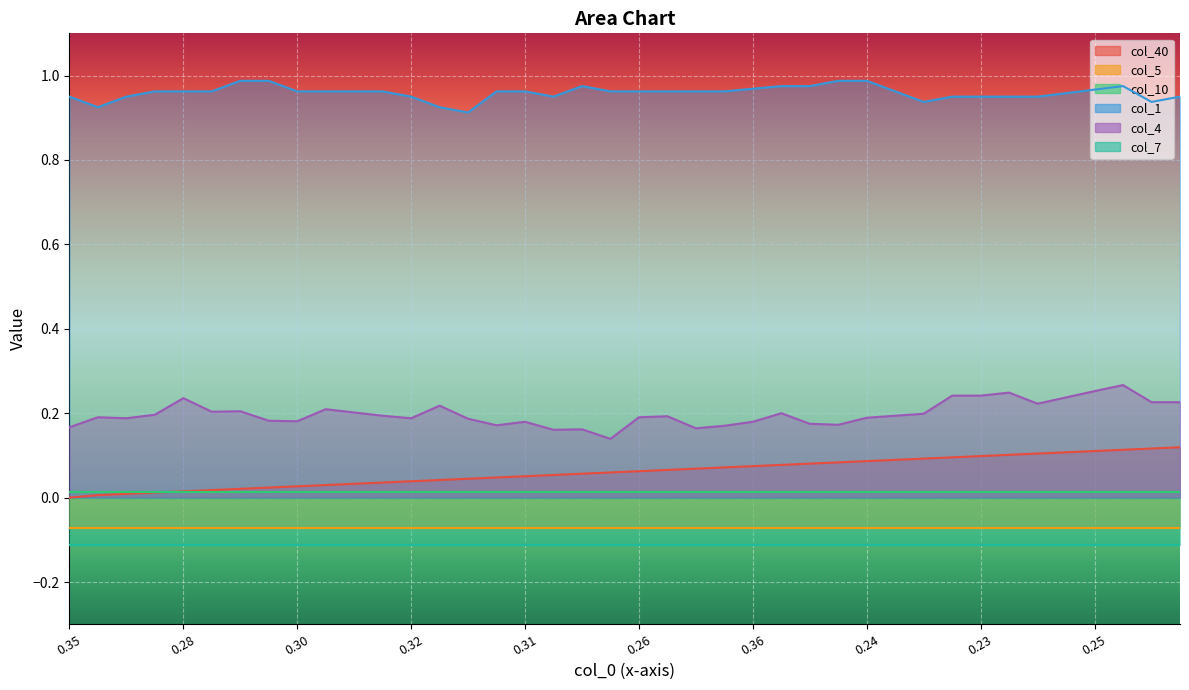

At how many categories does at least one series exceed 0?

40